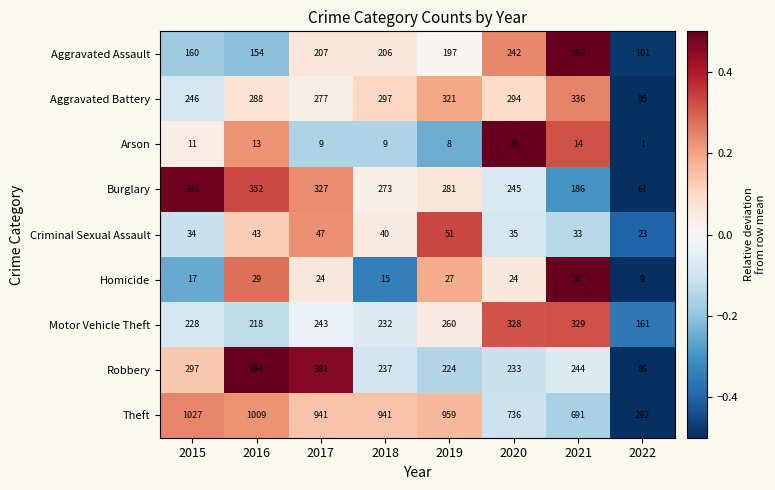

The value of Aggravated Battery at 2018 is 297. True or false?

True